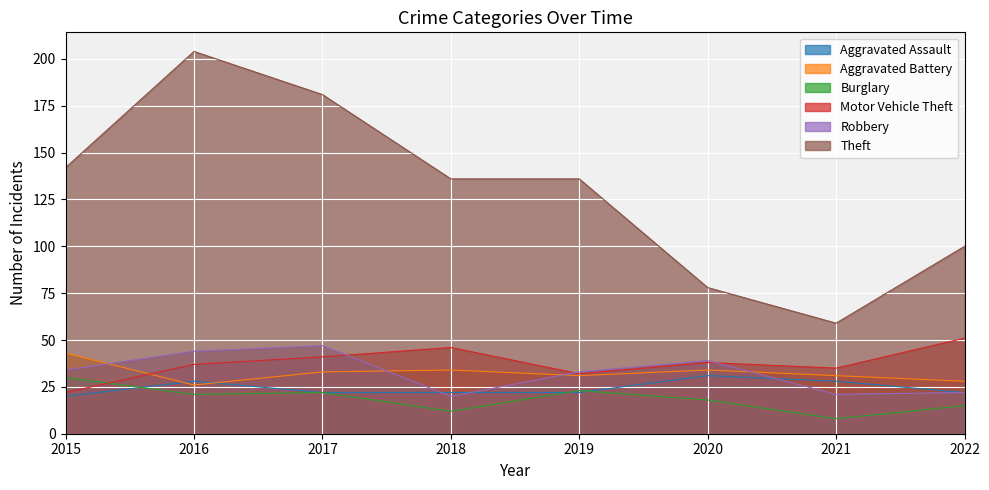

List the labels in order of Aggravated Battery value, largest first.

2015, 2018, 2020, 2017, 2019, 2021, 2022, 2016